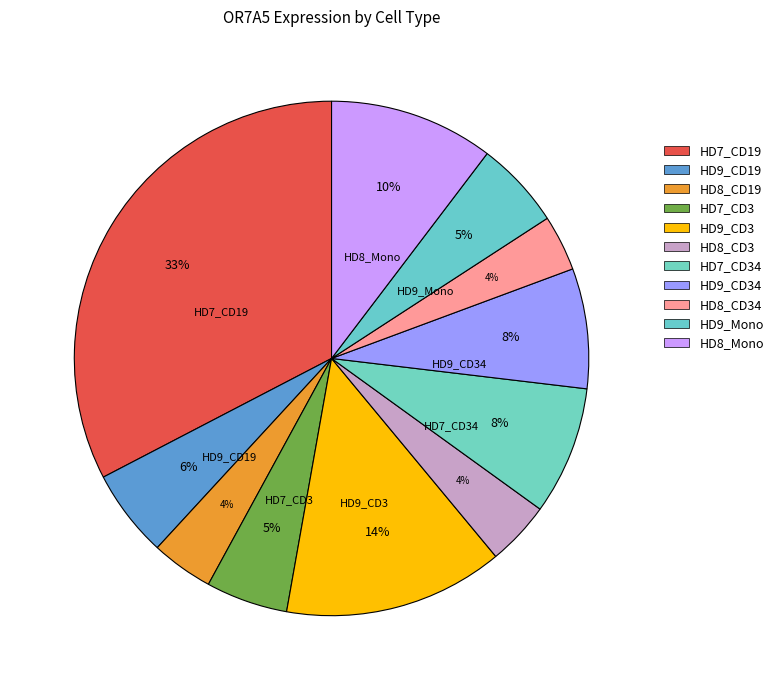

Count the number of slices in the pie.

11